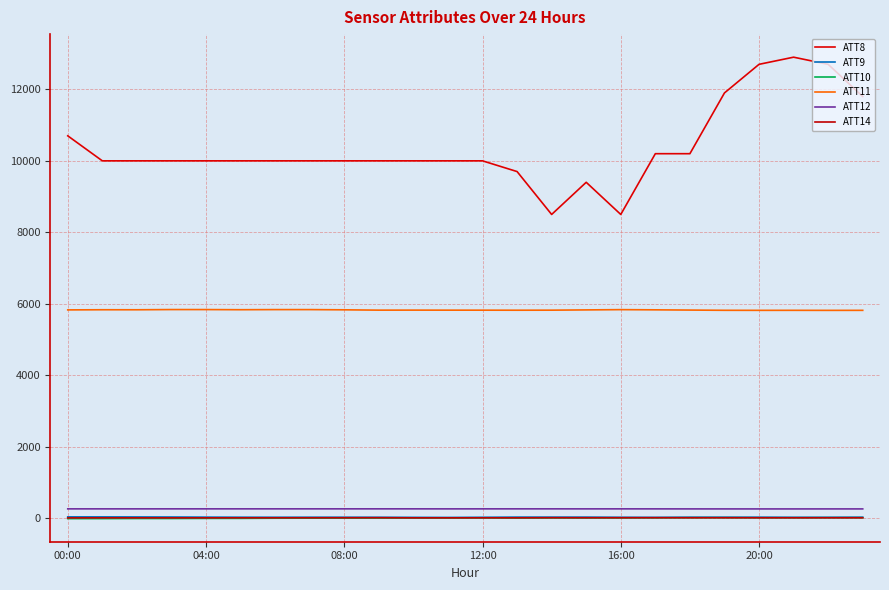

Where is the first local minimum for ATT9?

6